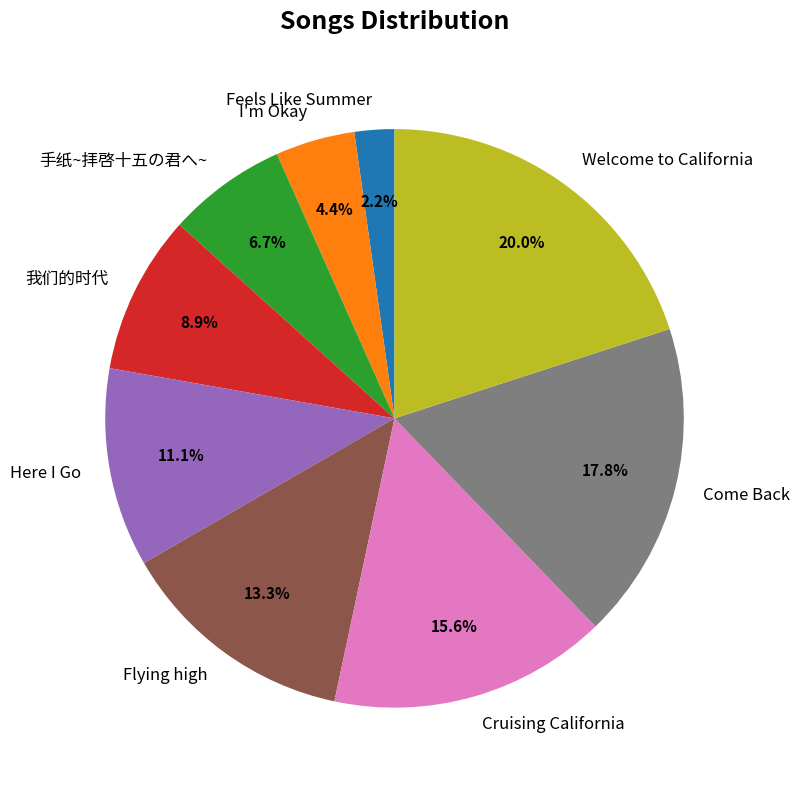

What is the total percentage of Welcome to California and I'm Okay?

24.4%